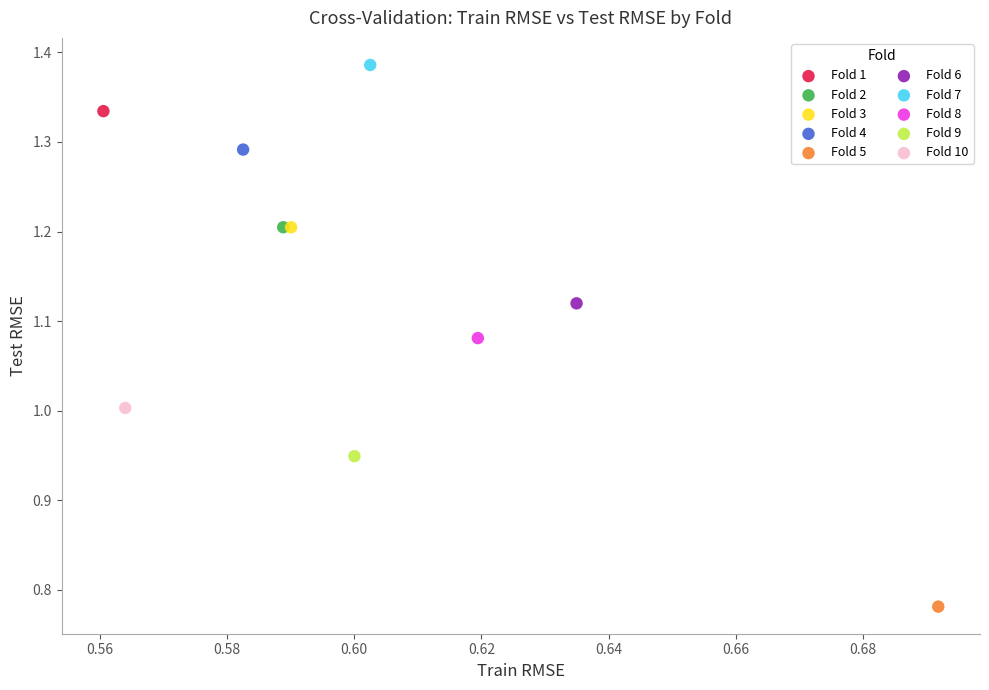

What are all the series names shown in the legend?

Fold 1, Fold 2, Fold 3, Fold 4, Fold 5, Fold 6, Fold 7, Fold 8, Fold 9, Fold 10